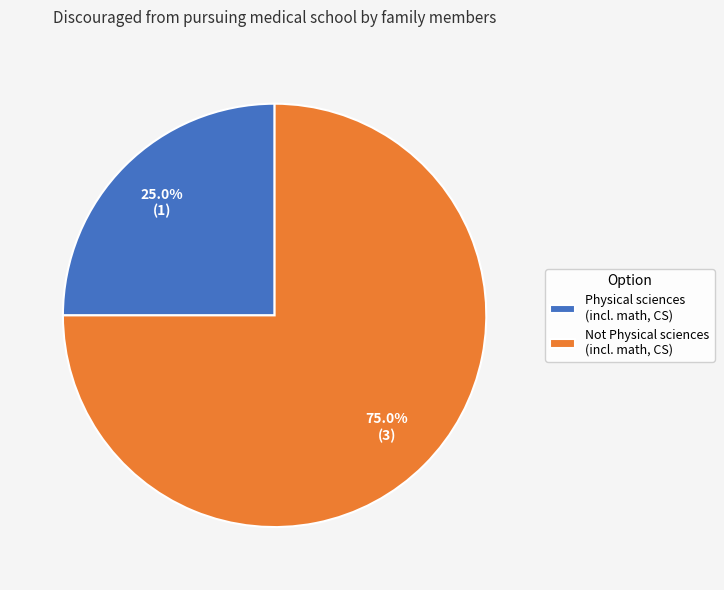

What portion of the pie excludes Not Physical sciences (incl. math, CS)?

25.0%